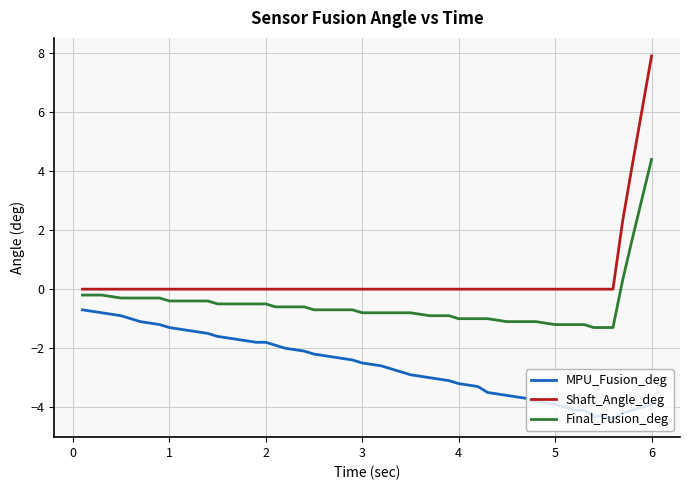

What is the maximum value shown in the chart?

7.9